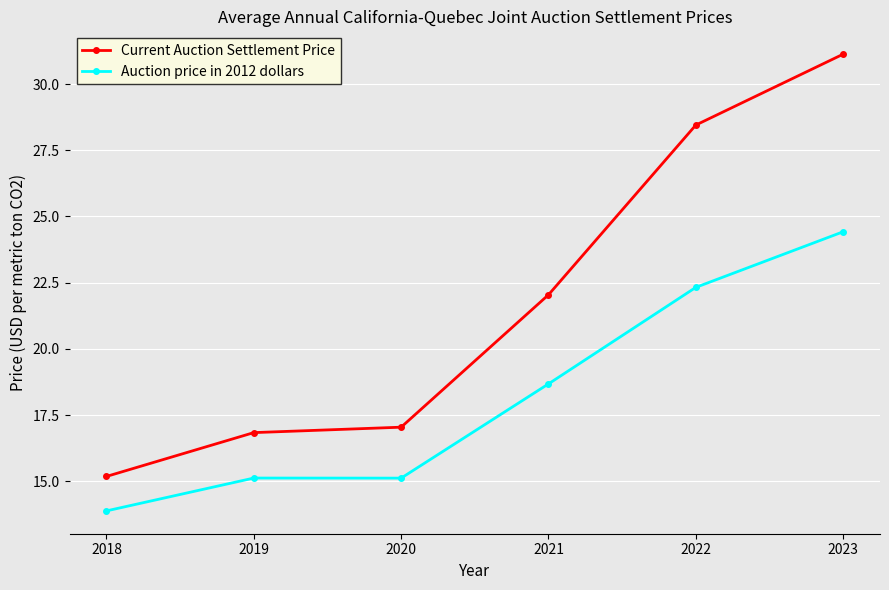

What is the spread (max minus min) of values at 2020?

1.9